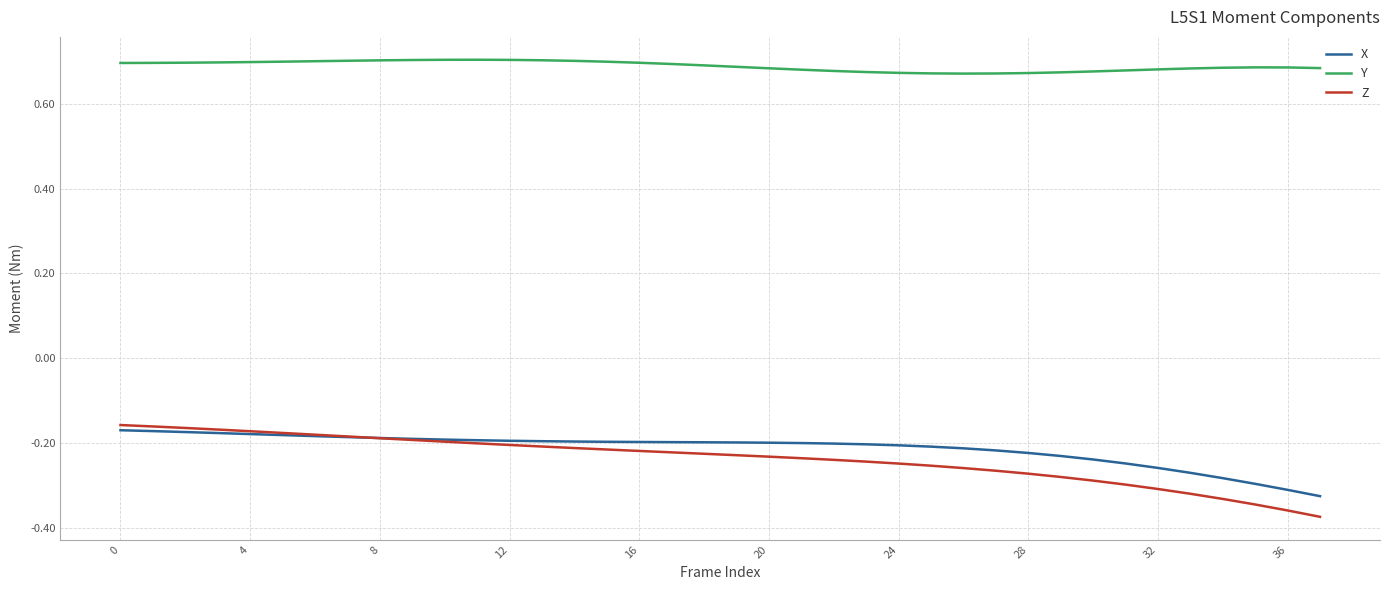

Which series has the widest spread of values?

Z